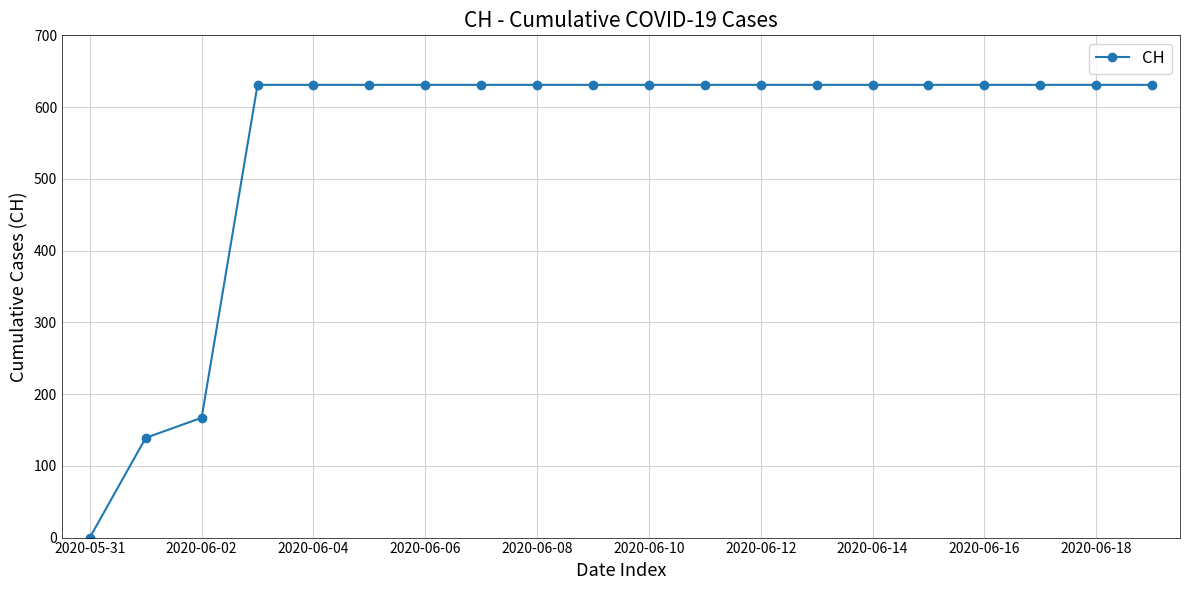

What is the value of the 17th point from the left?

631